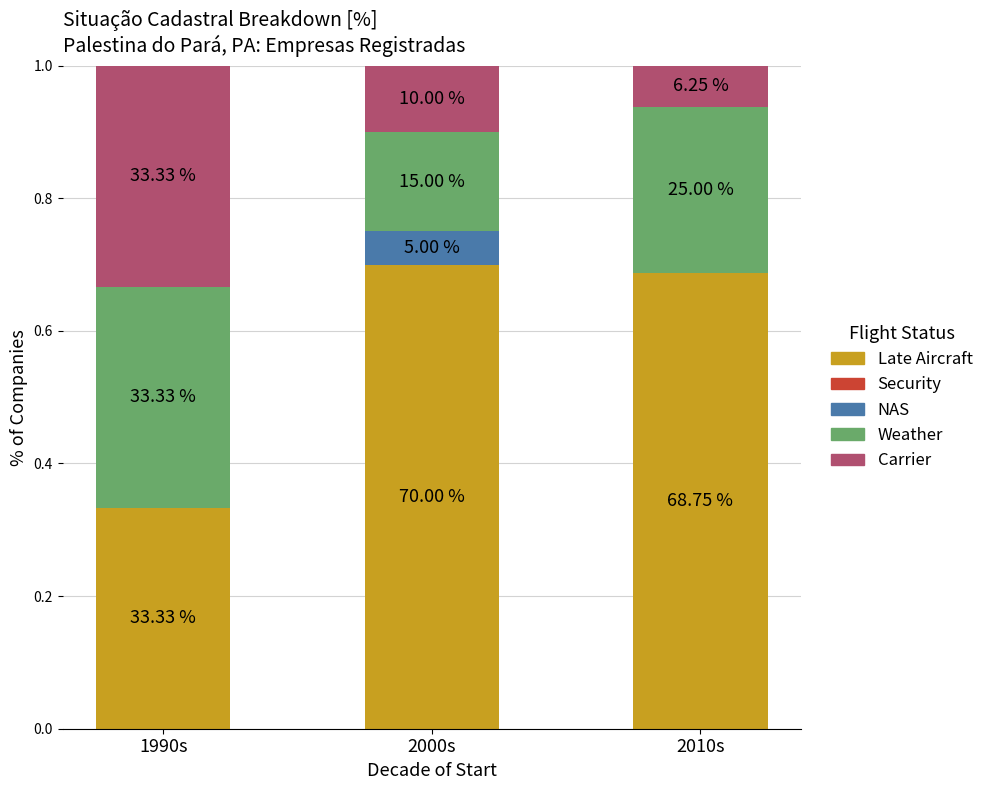

Rank the series at 2000s from highest to lowest value.

Late Aircraft, Weather, Carrier, NAS, Security